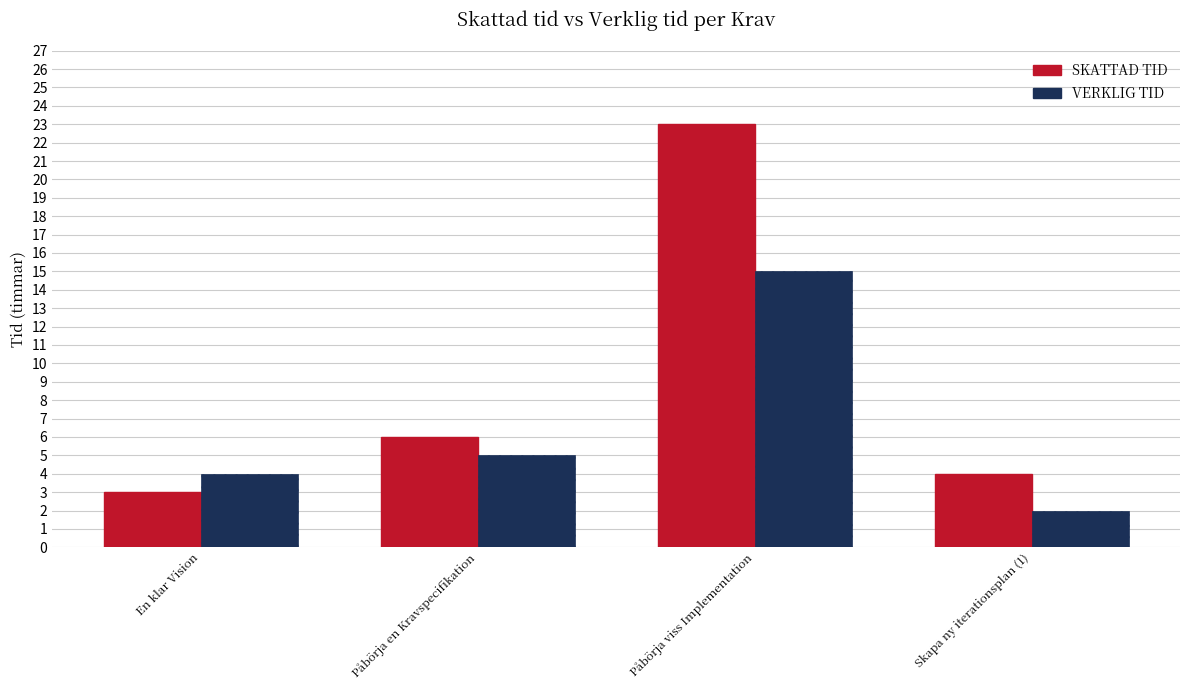

What is the label of the 2nd bar from the right?

Påbörja viss Implementation